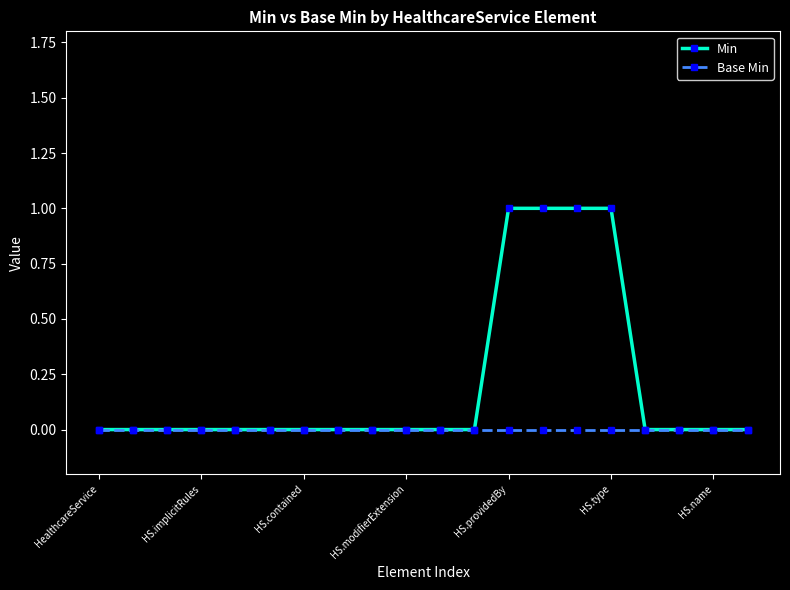

List the series in order of their overall mean, lowest first.

Base Min, Min